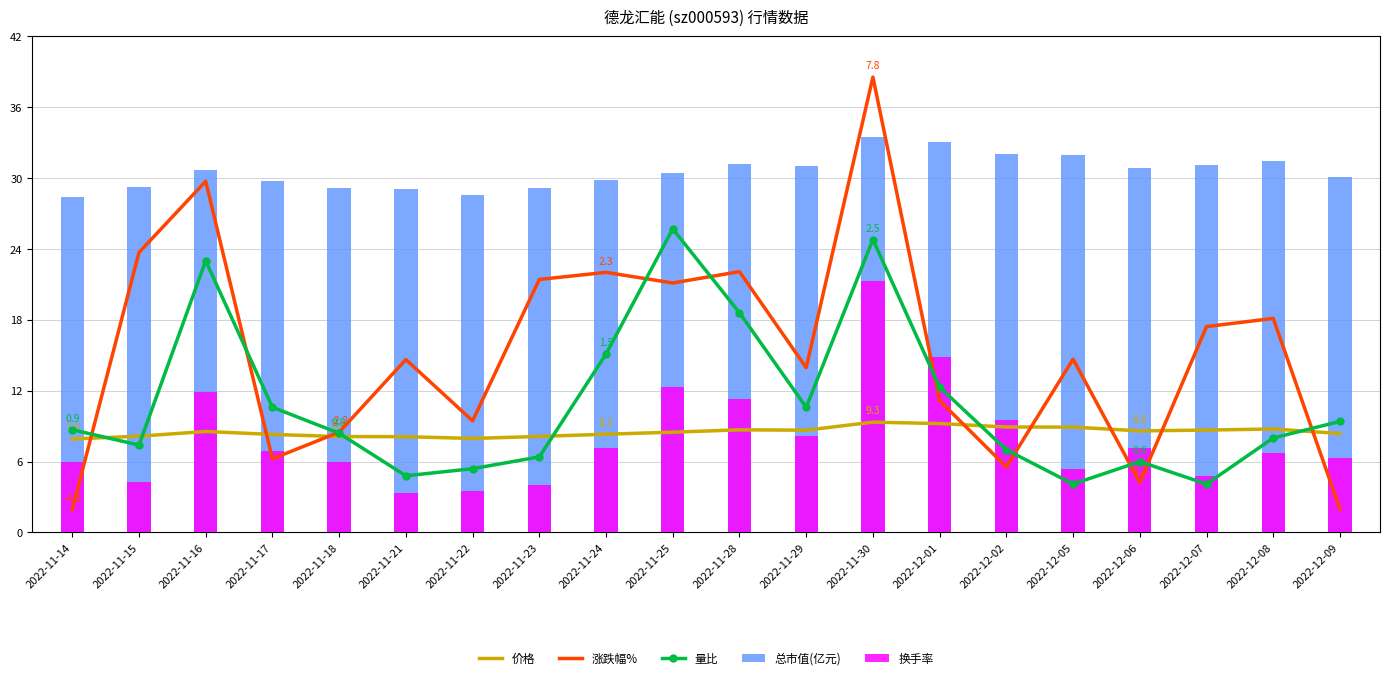

What is the difference between the 总市值(亿元) values at 2022-11-22 and 2022-12-05?

3.4